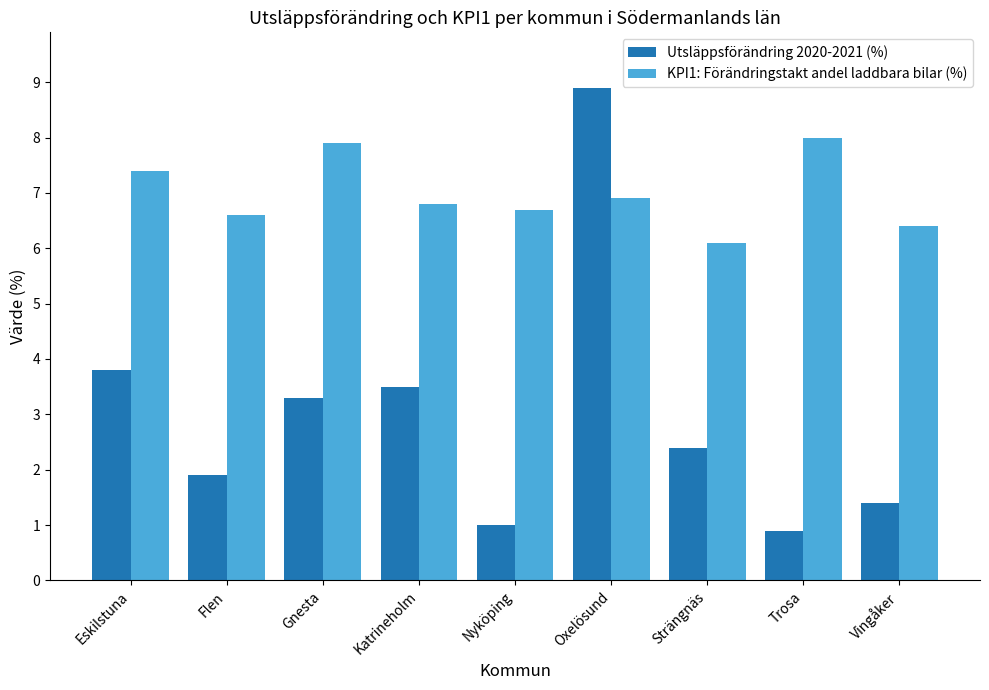

Rank the series by their maximum value, from highest to lowest.

Utsläppsförändring 2020-2021 (%), KPI1: Förändringstakt andel laddbara bilar (%)